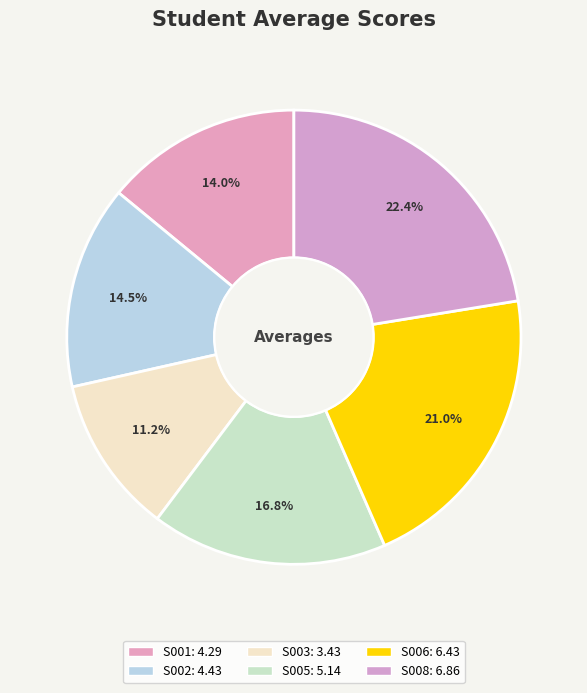

How much of the chart is everything except S003?

88.8%